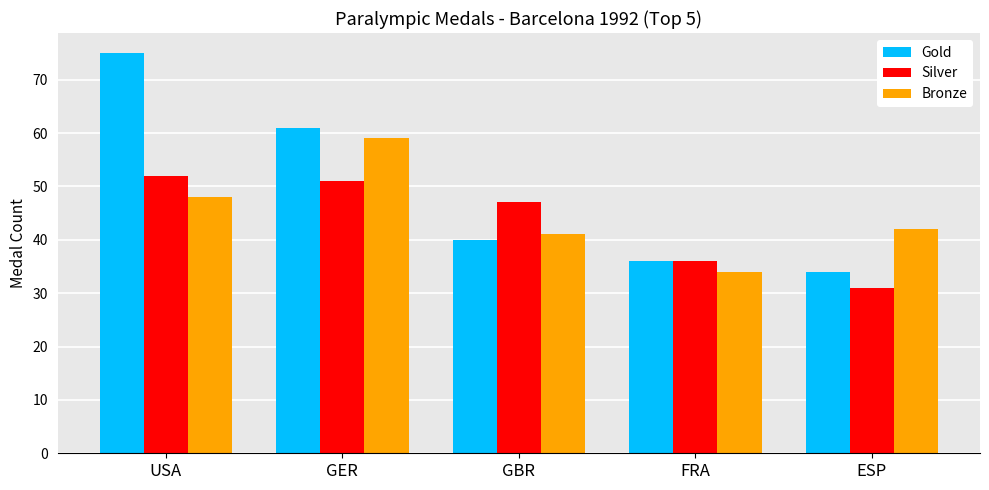

Reading right to left, transcribe all the data shown in this chart.

Gold: 34	36	40	61	75
Silver: 31	36	47	51	52
Bronze: 42	34	41	59	48